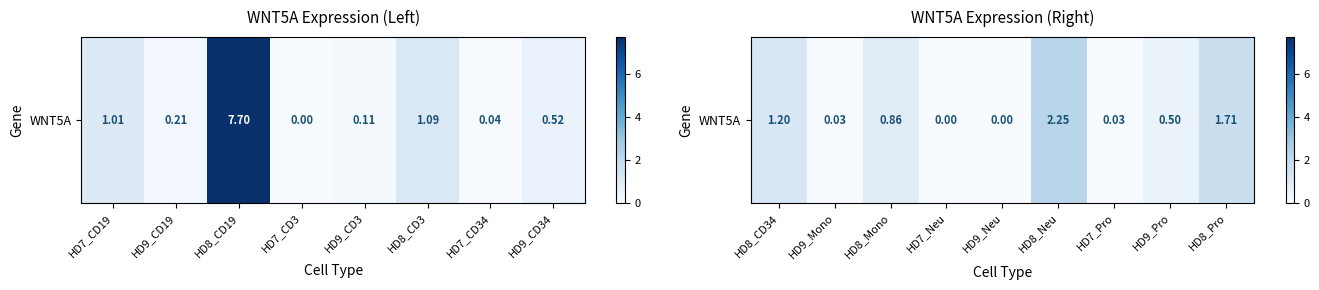

True or false: the data shows 0.0 at HD9_Mono.

False